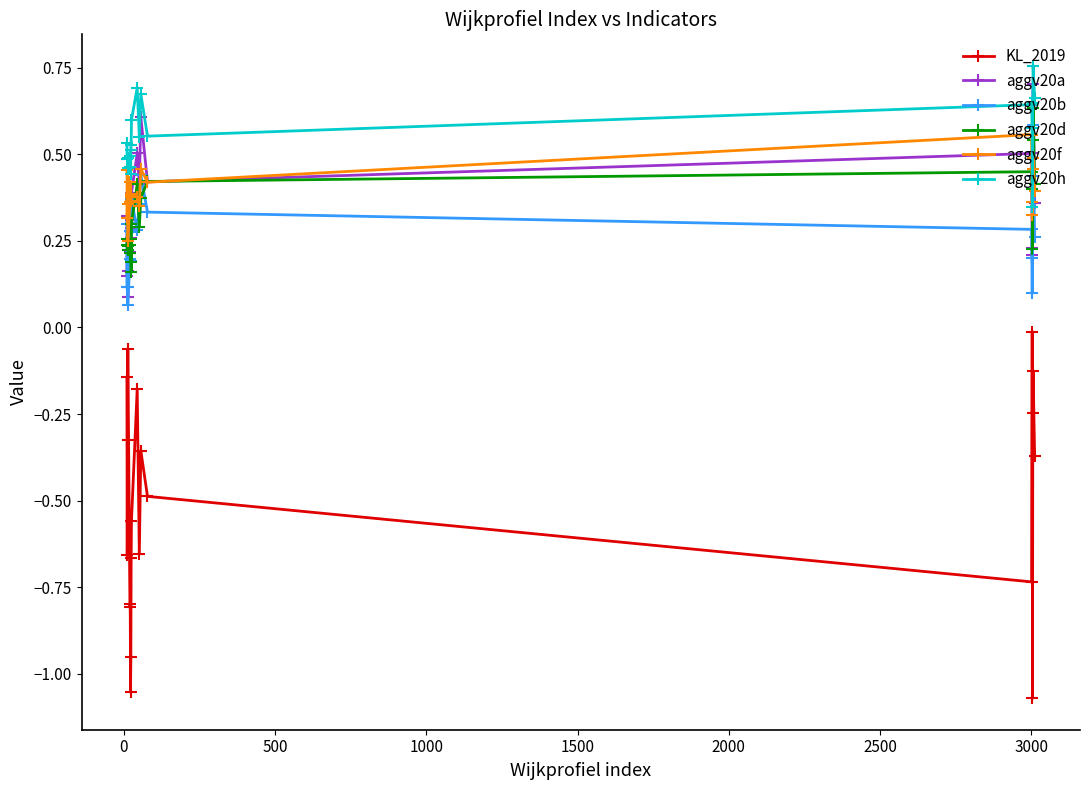

True or false: KL_2019 and aggv20f intersect in this chart.

False